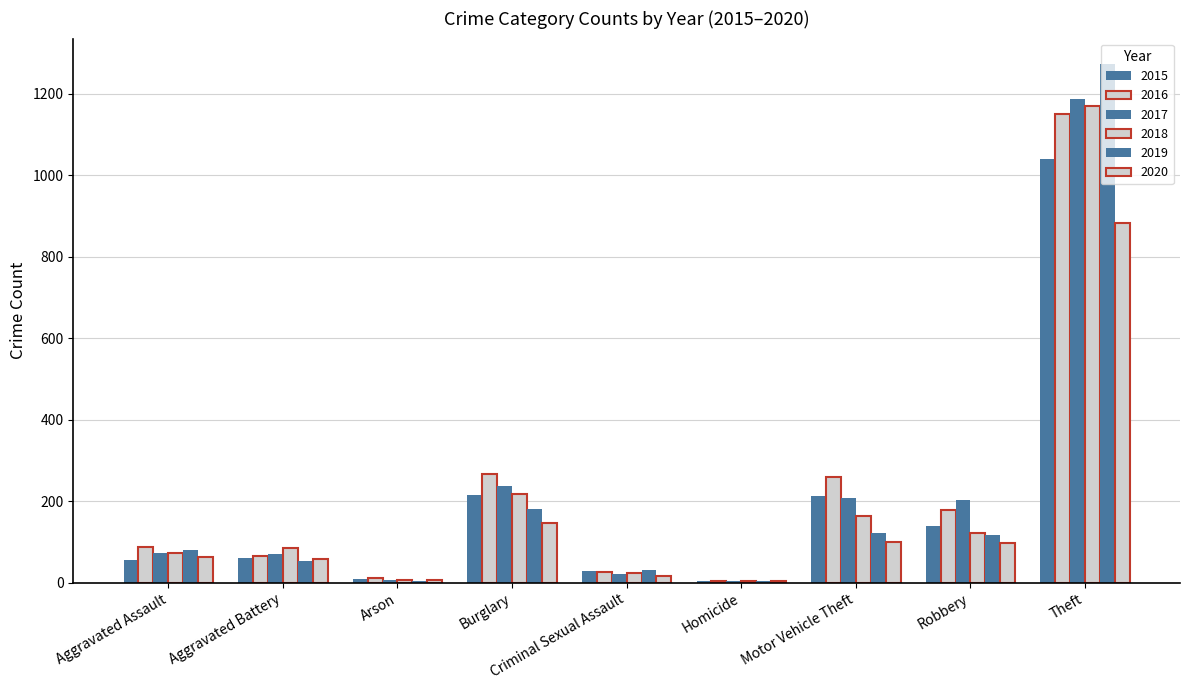

Are the bars horizontal?

No